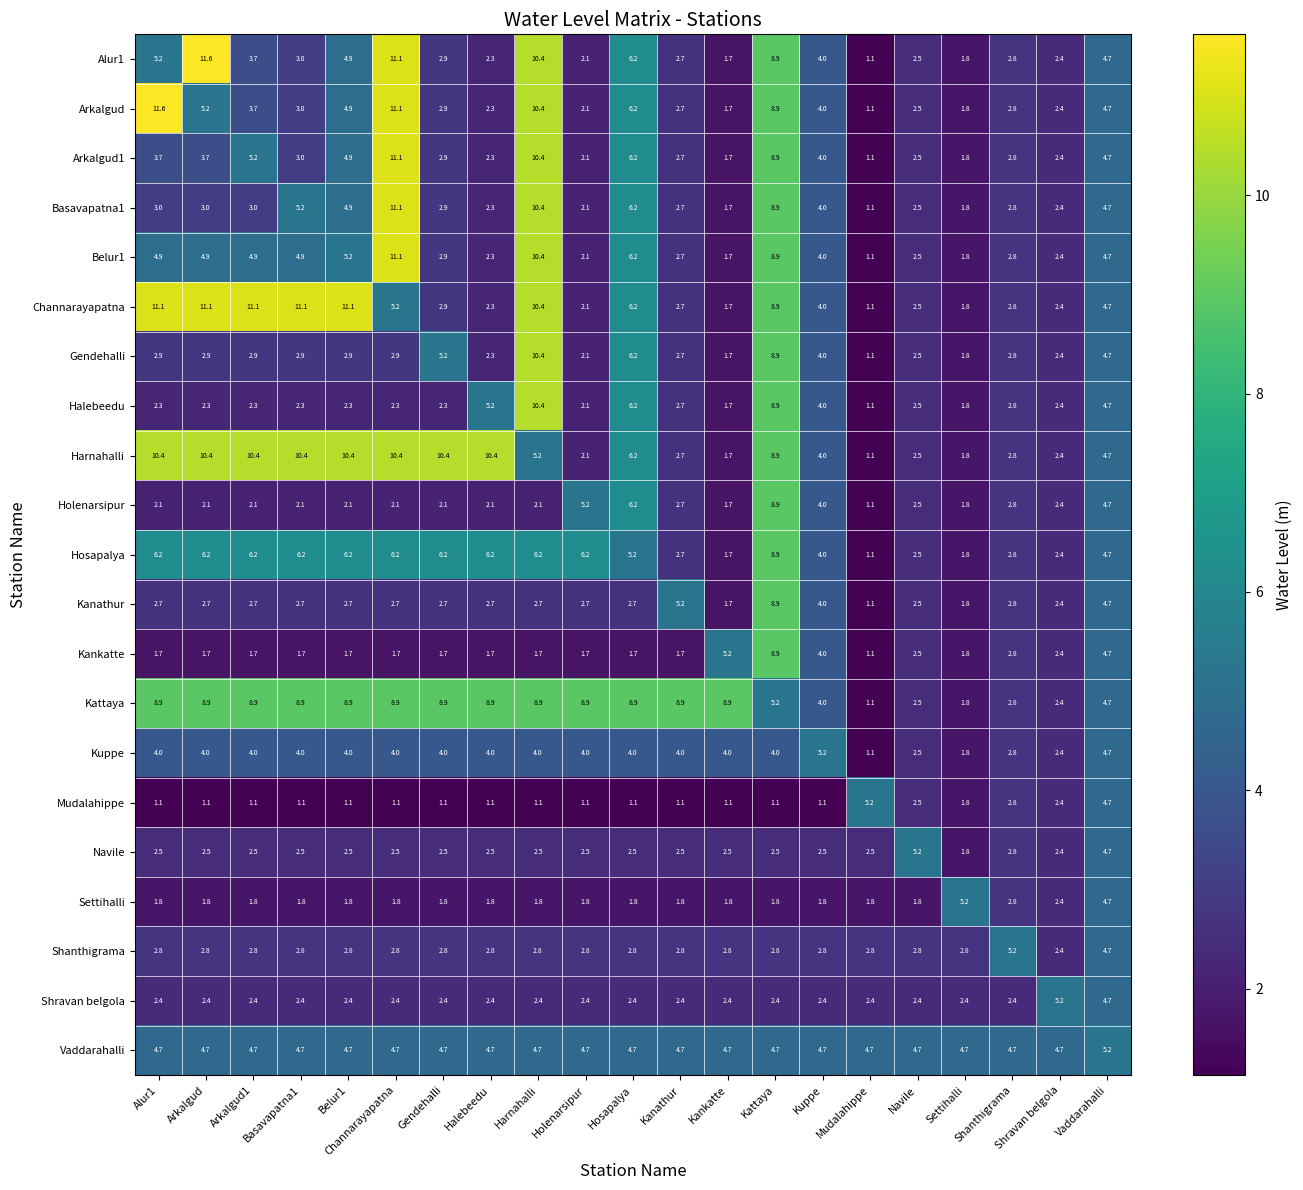

At which category is the sum across all series the highest?

Kattaya